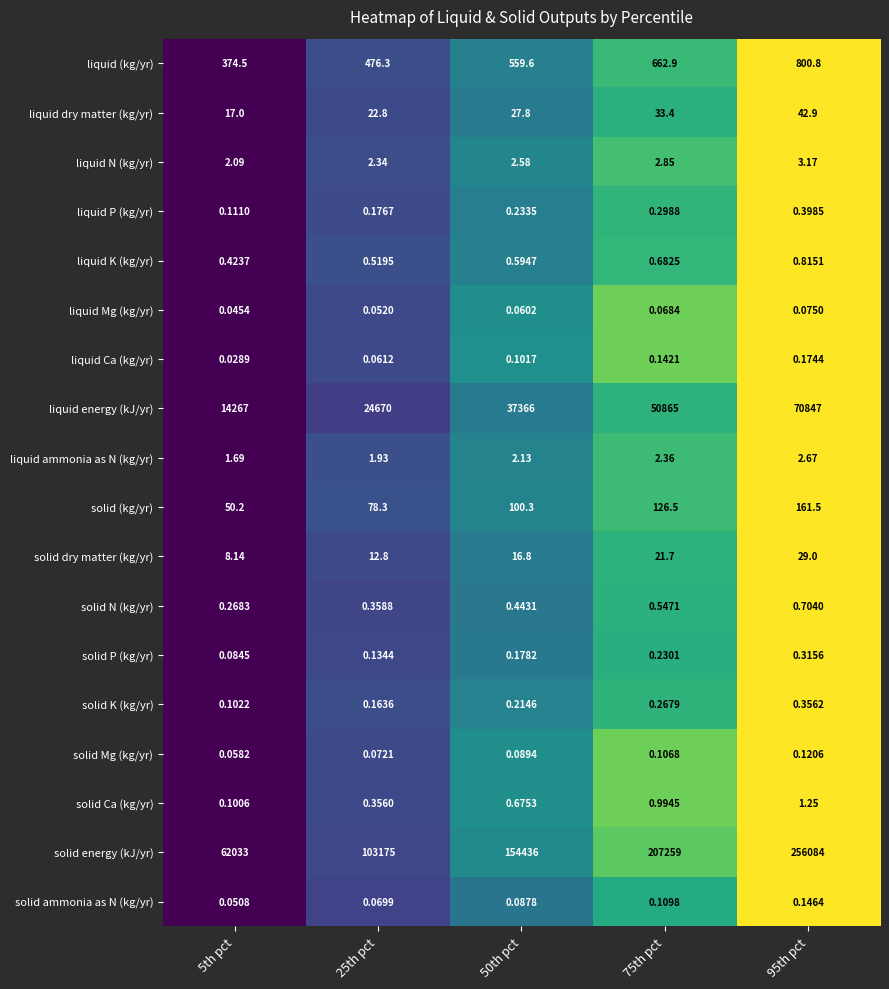

Between 50th pct and 95th pct, which series saw the biggest shift?

solid energy (kJ/yr)